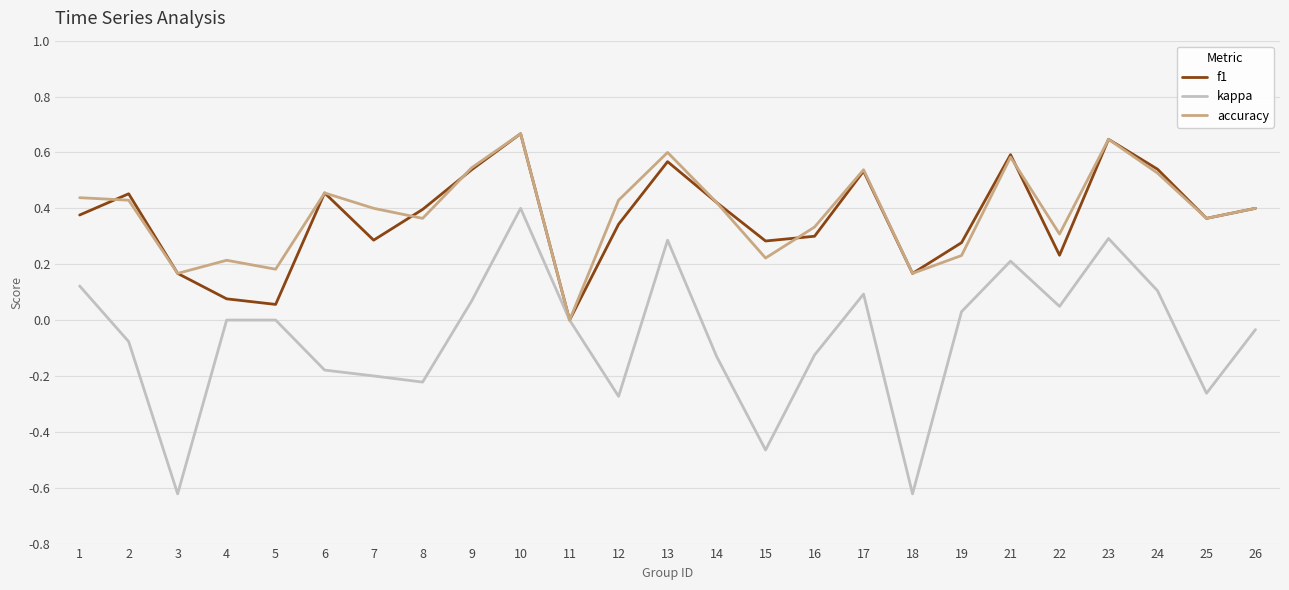

Which series has the widest spread of values?

kappa